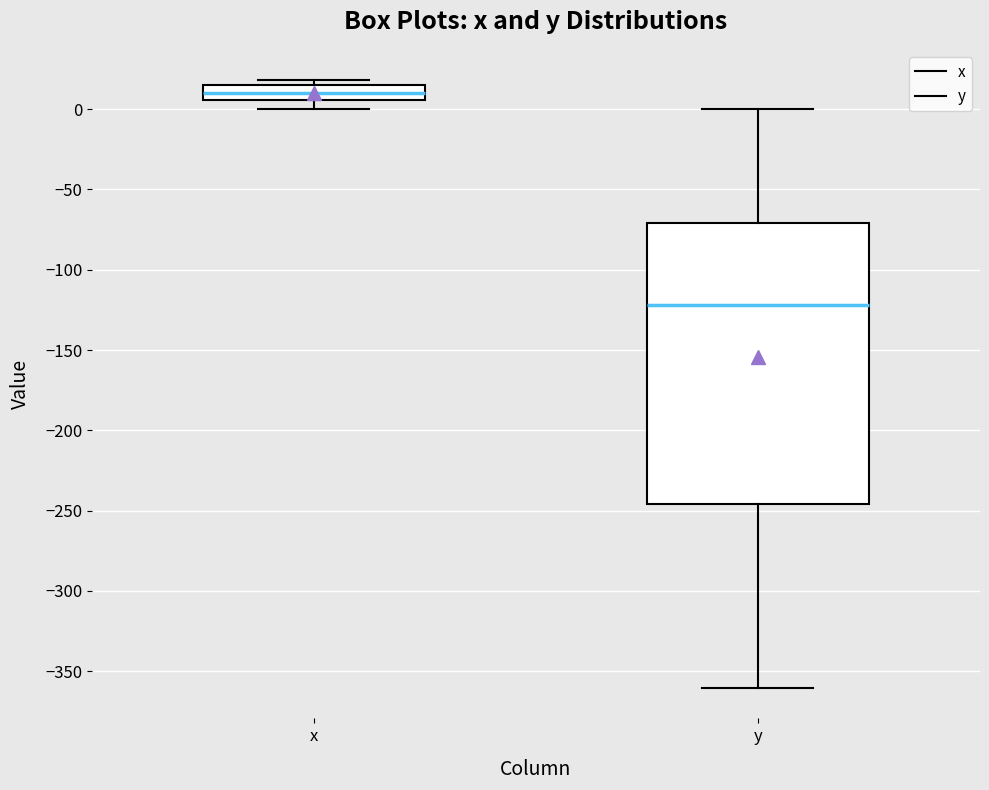

Comparing the boxes themselves (not the whiskers), which one is the tallest?

y